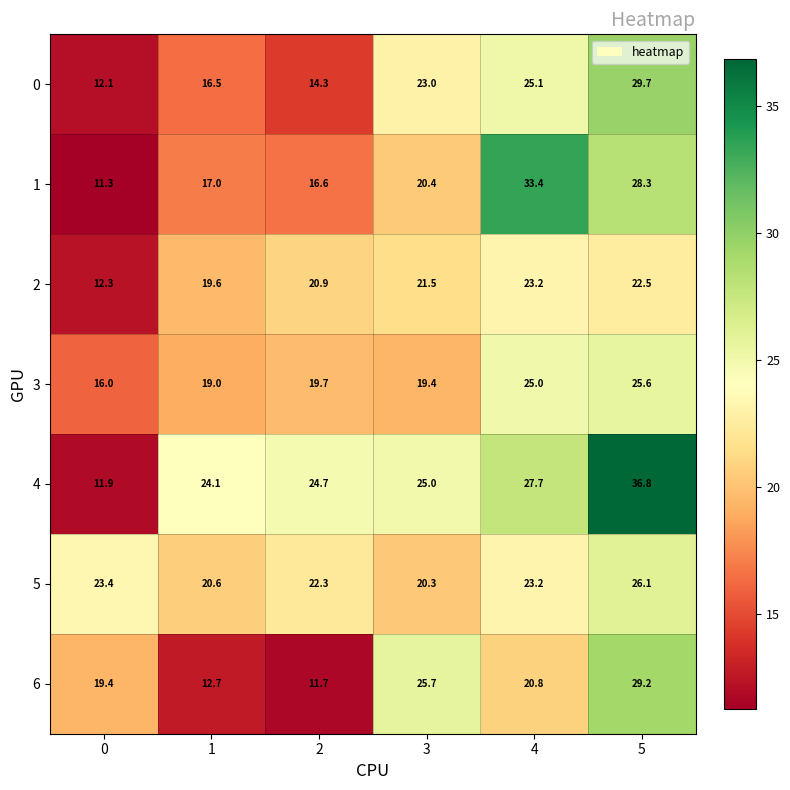

At 5, list the series in order from largest to smallest.

4, 0, 6, 1, 5, 3, 2